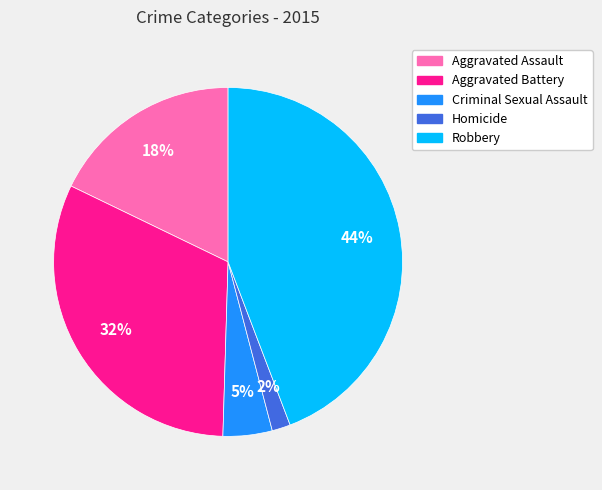

To the nearest percent, what is the average slice percentage?

20%